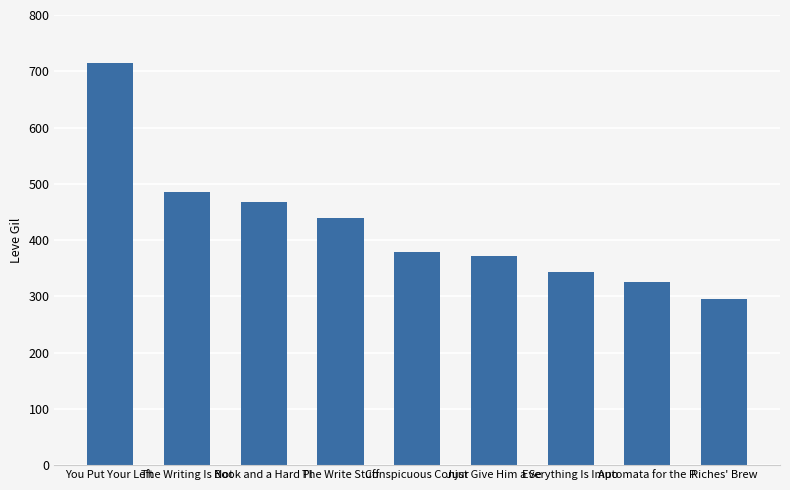

The value at Book and a Hard Pl is 320. True or false?

False